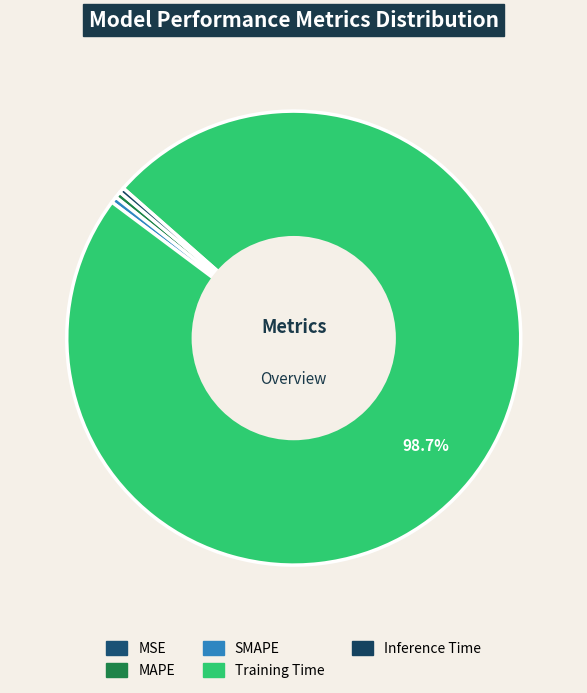

What is the change in value from SMAPE to Training Time?

+3.3